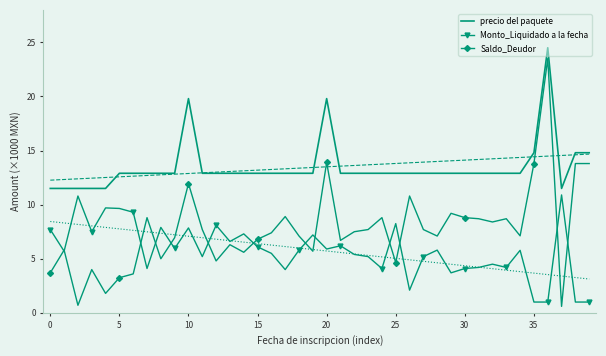

Count the number of categories in the chart.

40